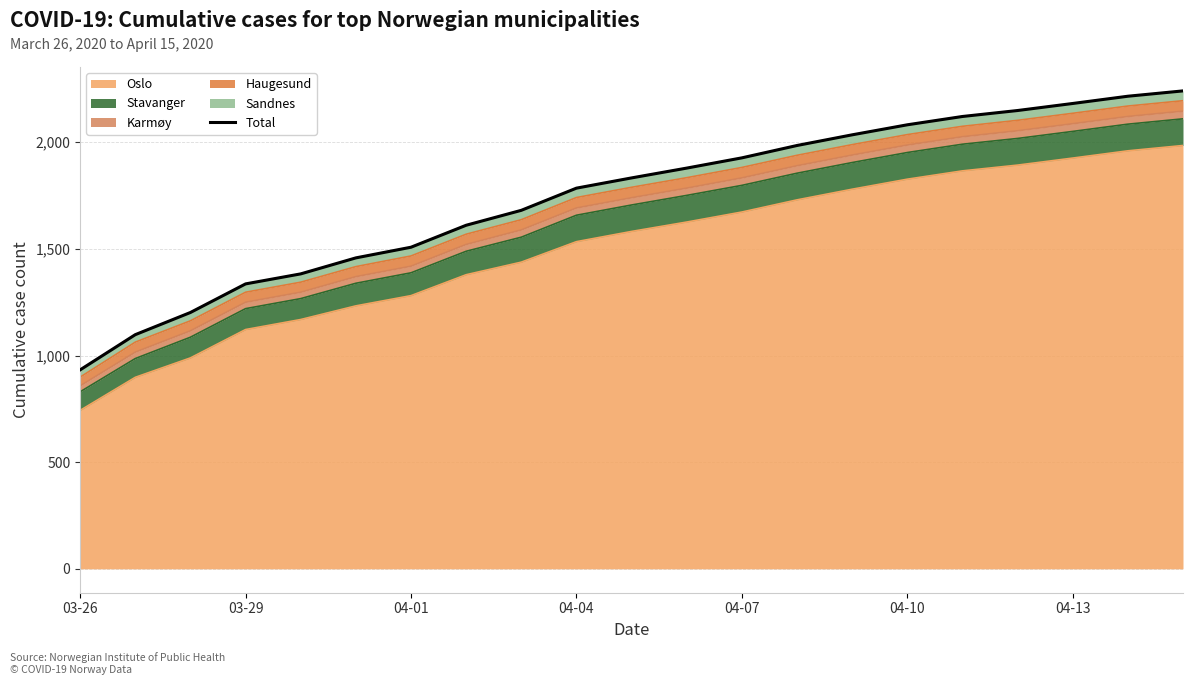

What is the greatest value displayed?

2241